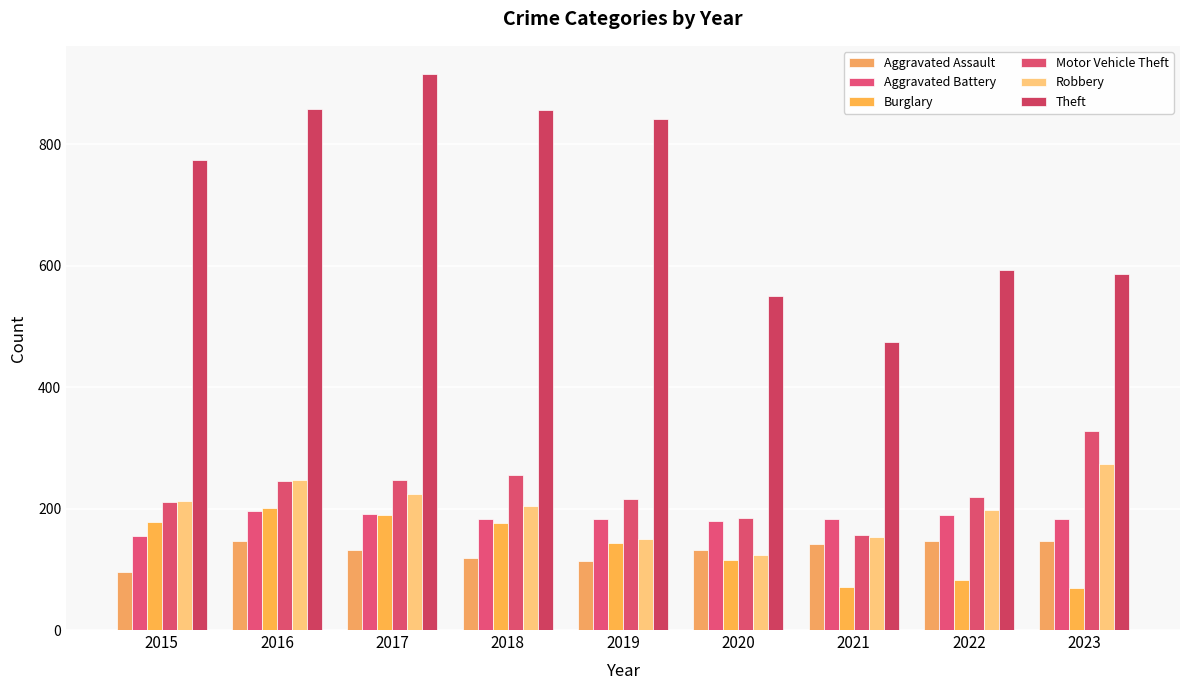

Which series has the largest total across all categories?

Theft